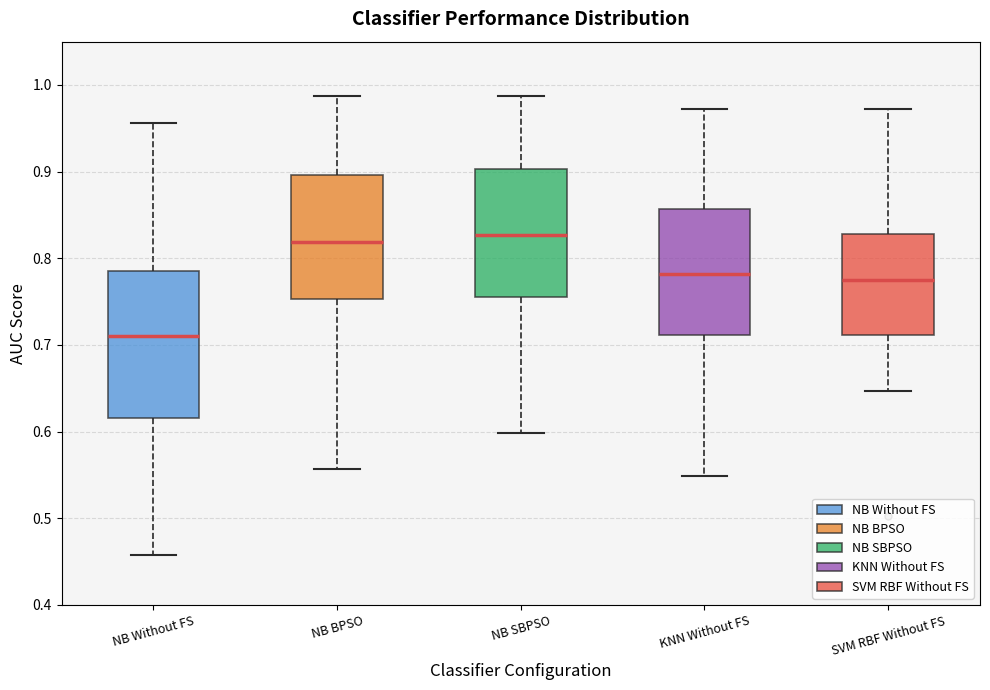

Which box has the lowest median line?

NB Without FS